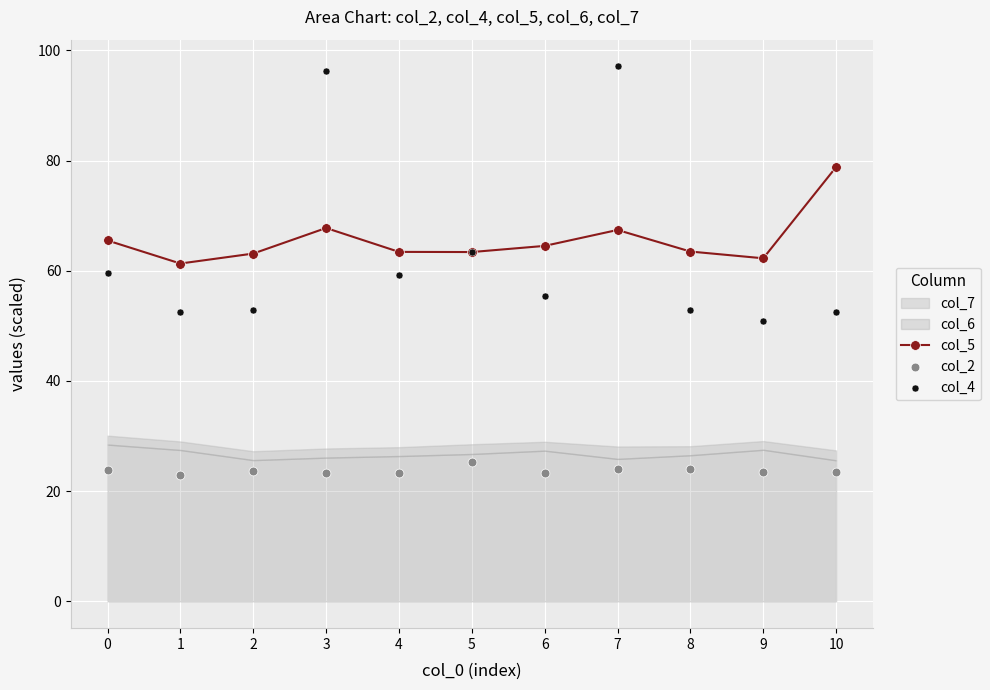

Which series reaches the minimum Y coordinate?

col_2